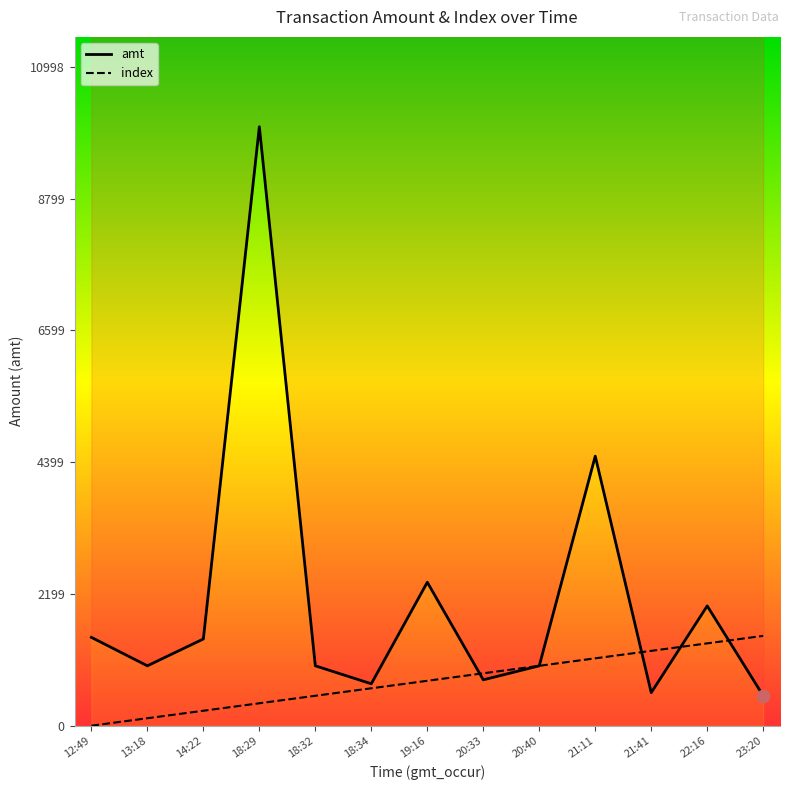

Which series reaches the minimum Y coordinate?

index